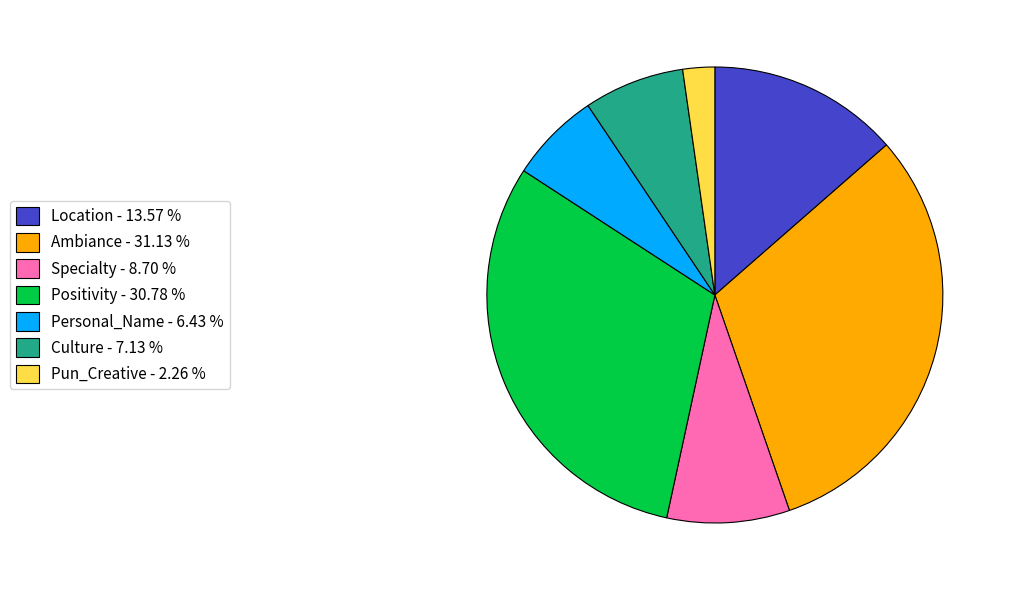

Between Personal_Name - 6.43 % and Positivity - 30.78 %, which is larger?

Positivity - 30.78 %